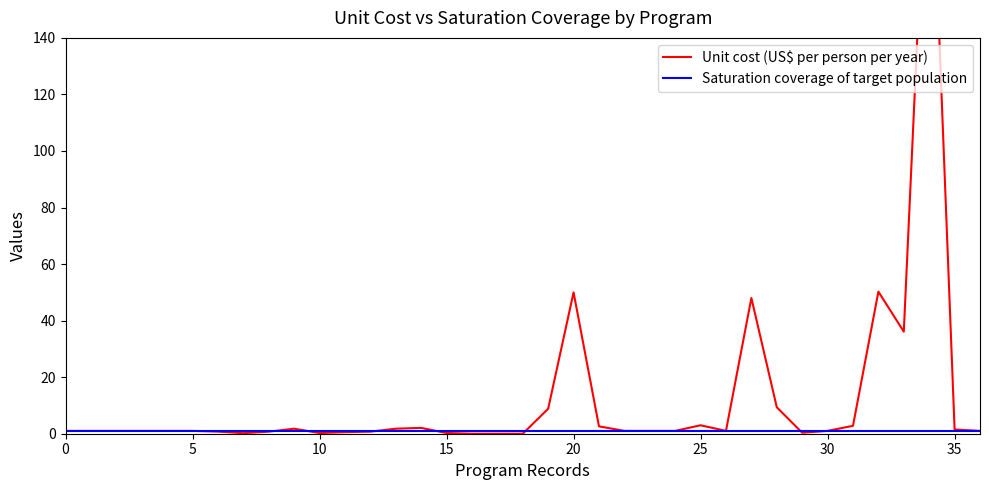

Count the number of categories in the chart.

37